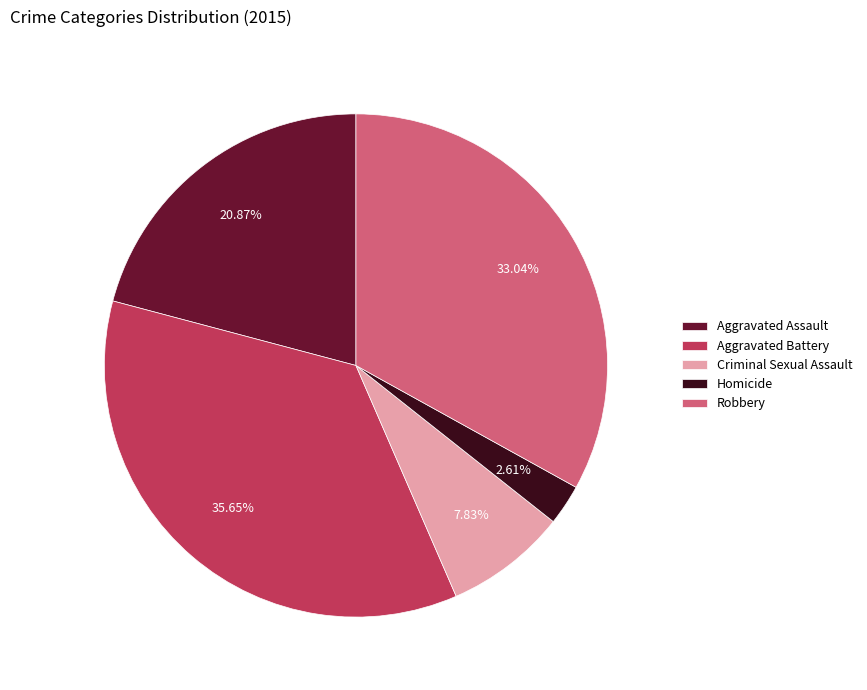

To the nearest percent, what is the difference between the Aggravated Battery and Robbery slice percentages?

3%